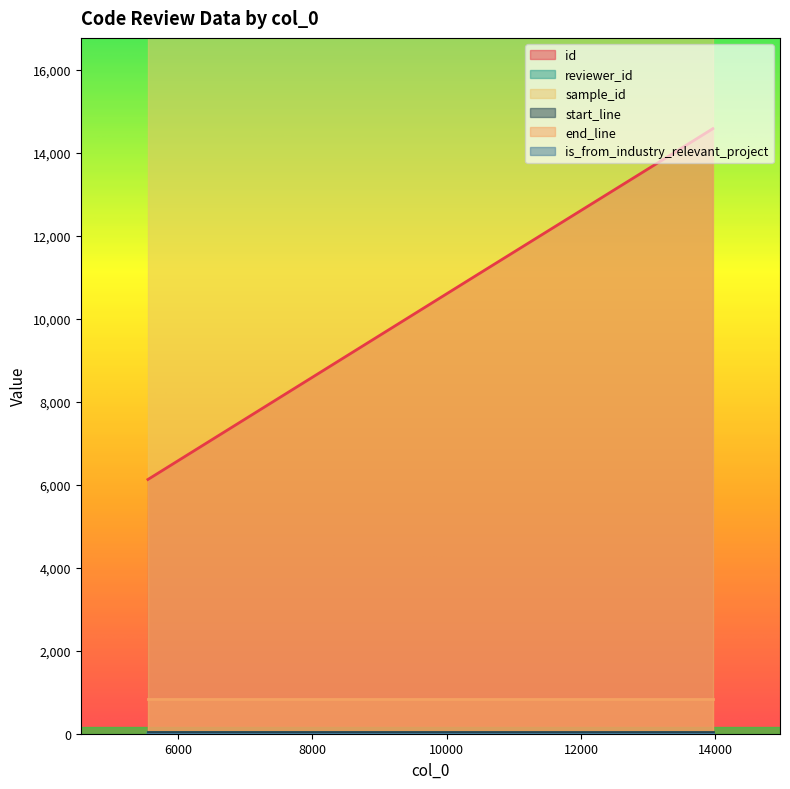

Which series has the largest total across all categories?

sample_id